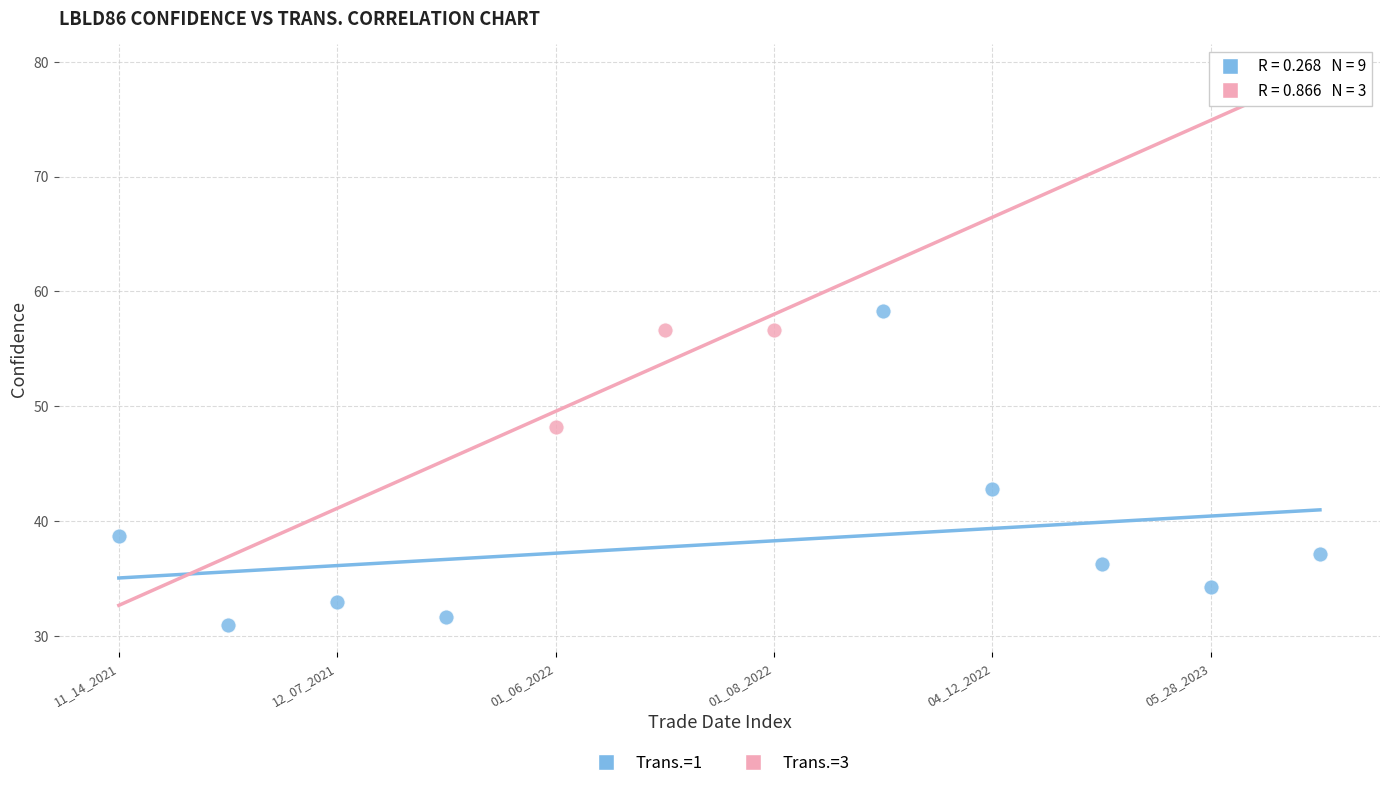

Which series contains the highest Y value?

Trans.=1